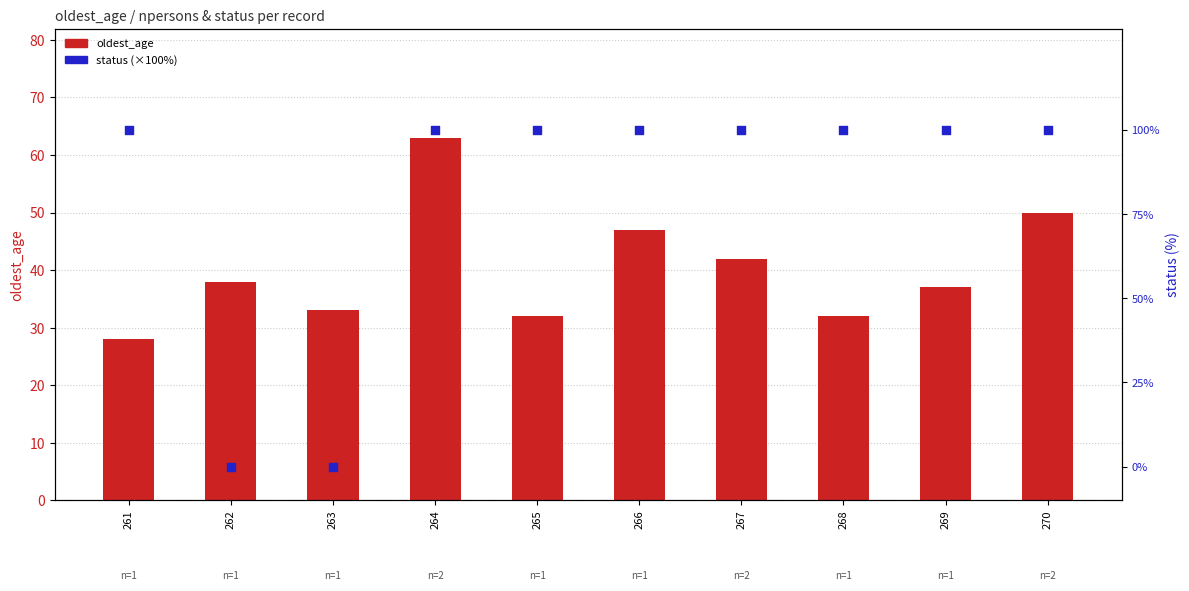

What are all the series names shown in the legend?

oldest_age, status (×100%)